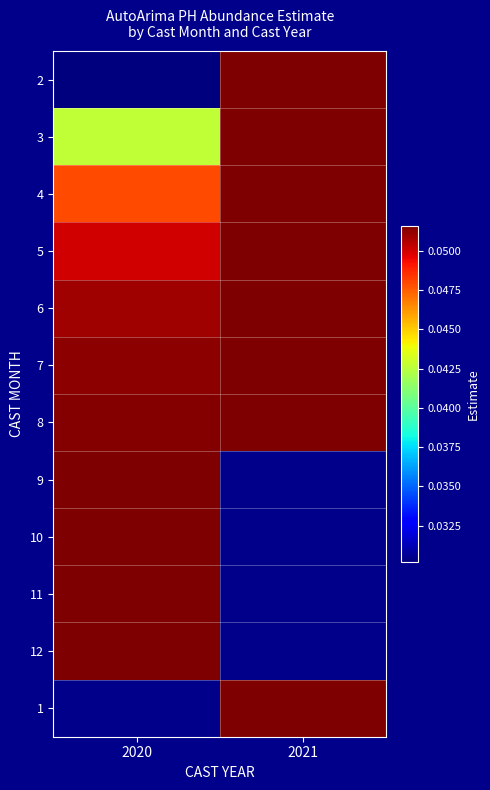

Rank the categories by 1 value from highest to lowest.

2020, 2021